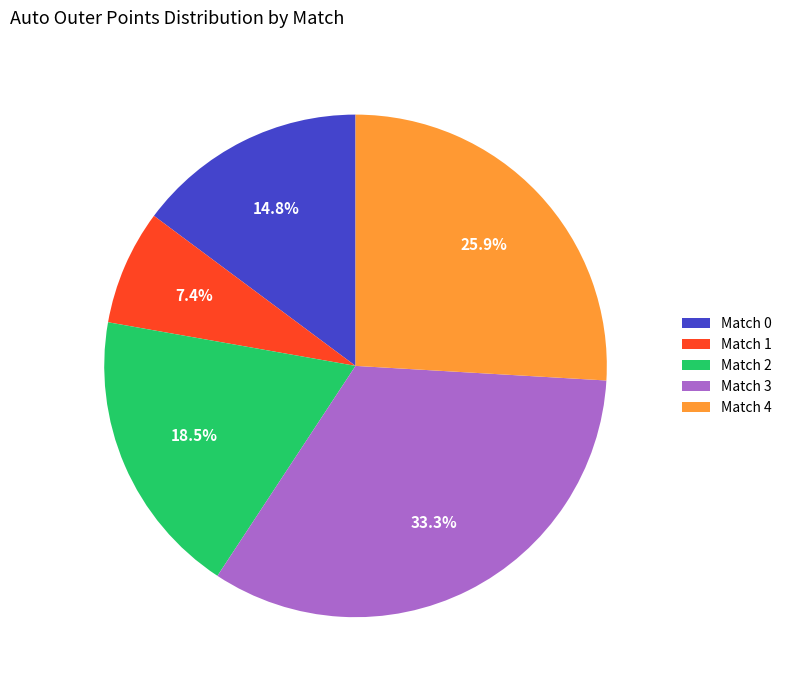

Approximately how many times larger is the value at Match 0 compared to Match 2?

0.8